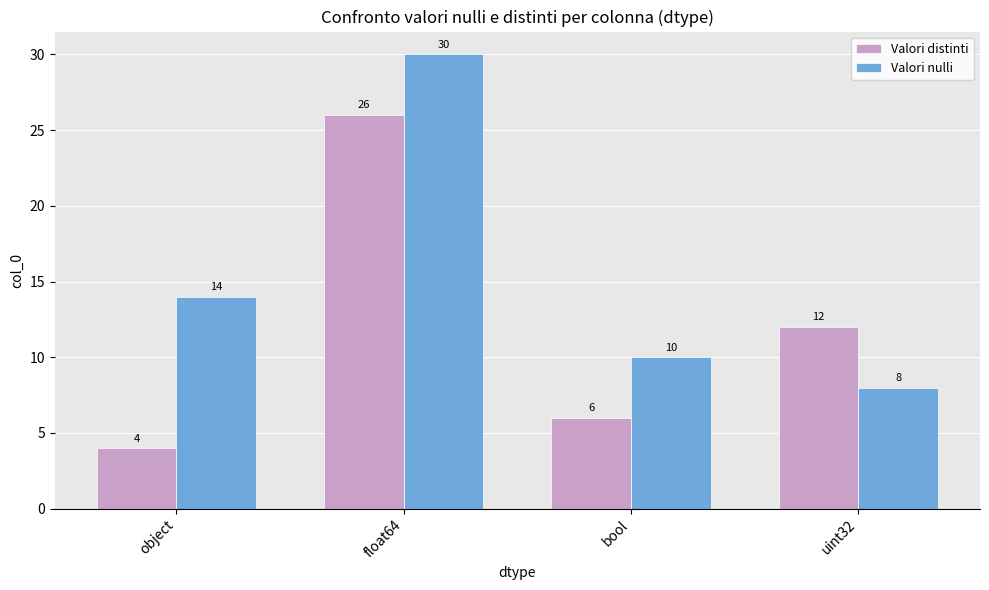

What is the sum of the Valori nulli values at float64 and object?

44